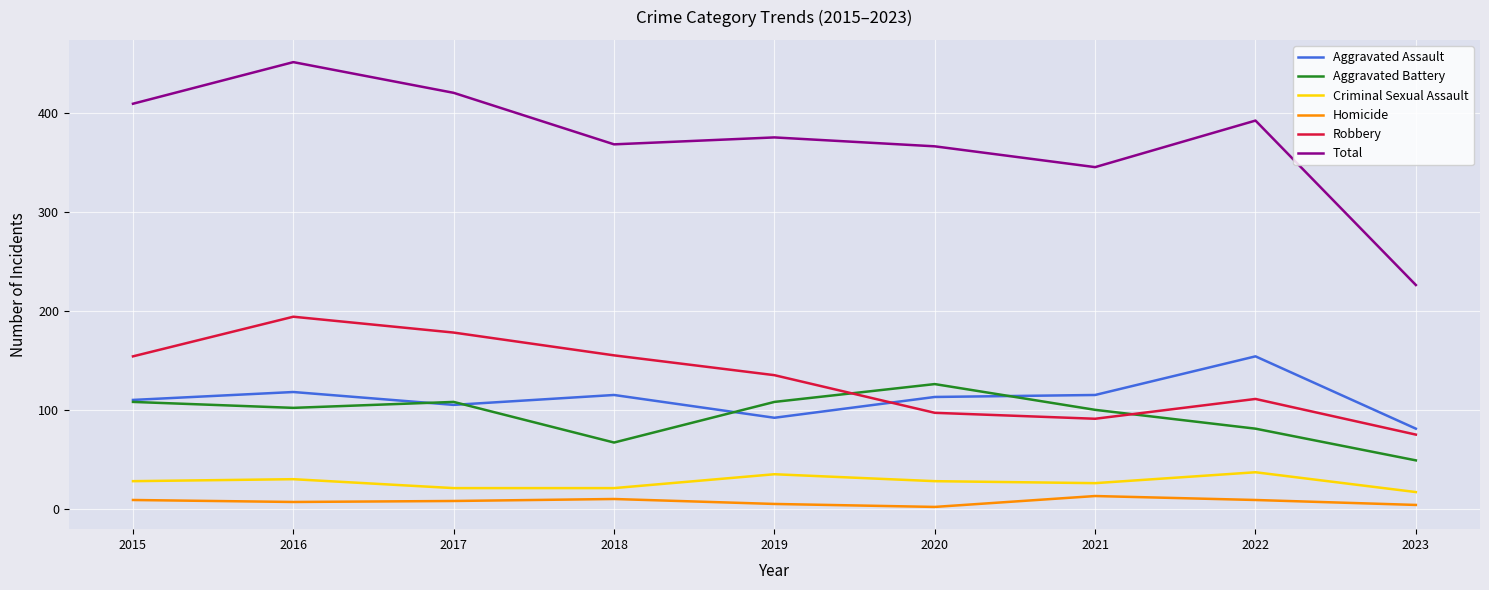

Does the chart display data point markers on the line(s)?

No